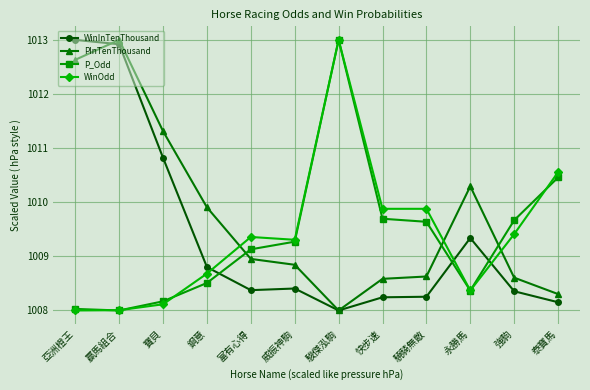

What is the lowest value of the P_Odd series?

1008.0